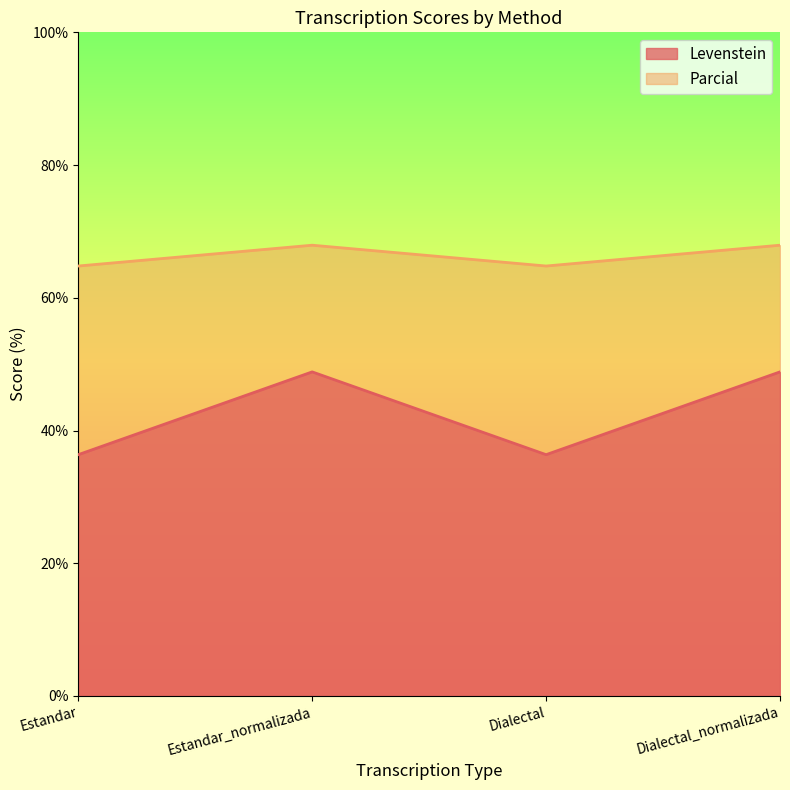

Where does the Levenstein series first go above 48?

Estandar_normalizada